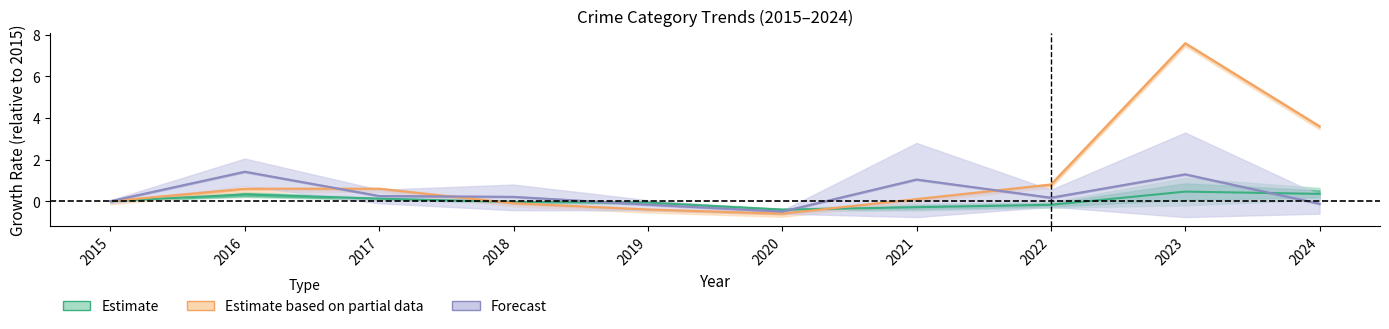

In Estimate based on partial data (Motor Vehicle Theft), how many points are lower than both neighbors (excluding endpoints)?

1